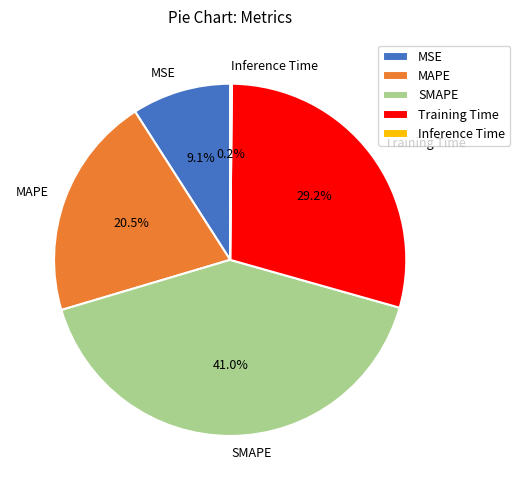

To the nearest percent, what is the difference between the SMAPE and Training Time slice percentages?

12%